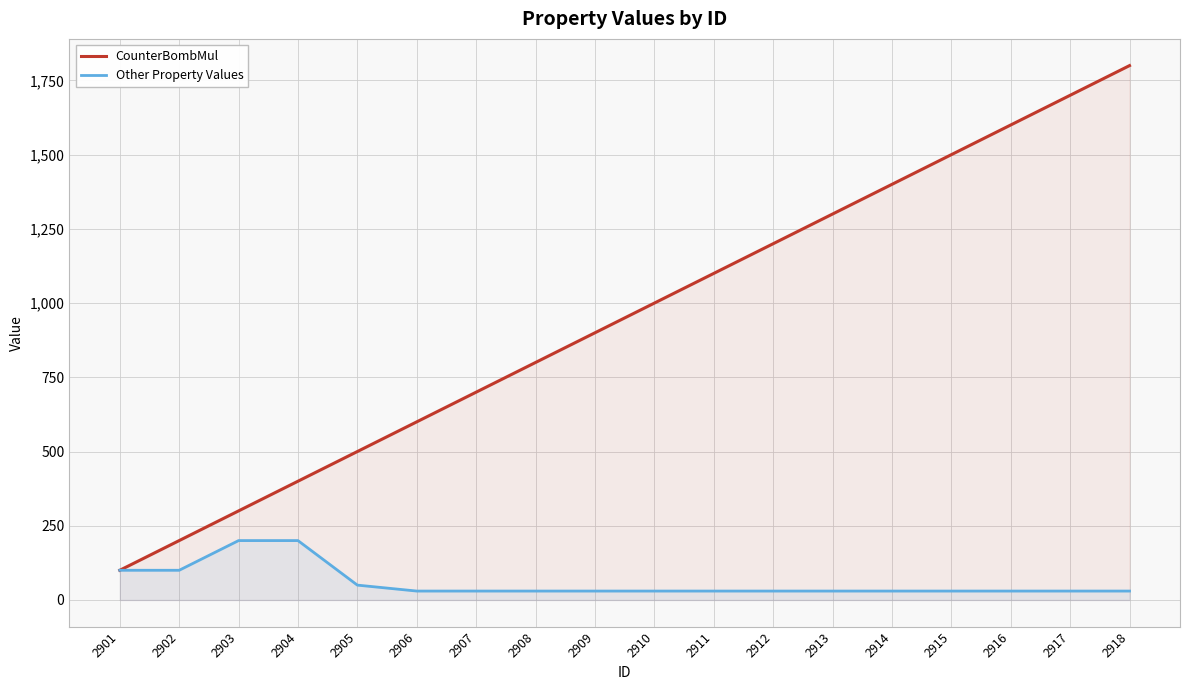

What is the difference between the highest and lowest values at 2908?

770